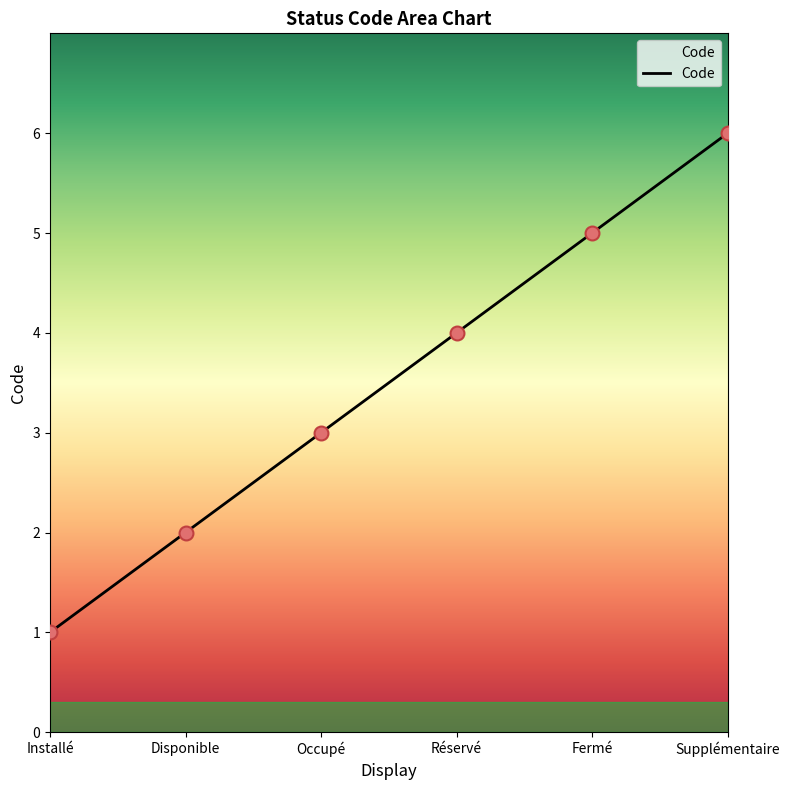

What is the ratio of the value at Fermé to the value at Occupé?

1.7